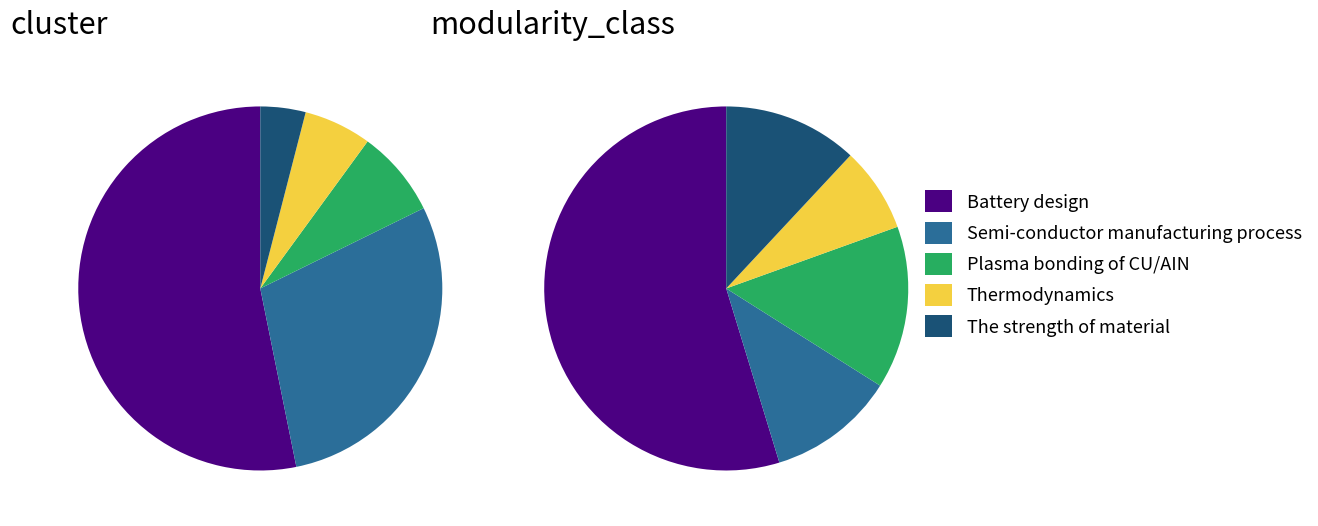

The Battery design slice represents 53% of the pie. True or false?

True